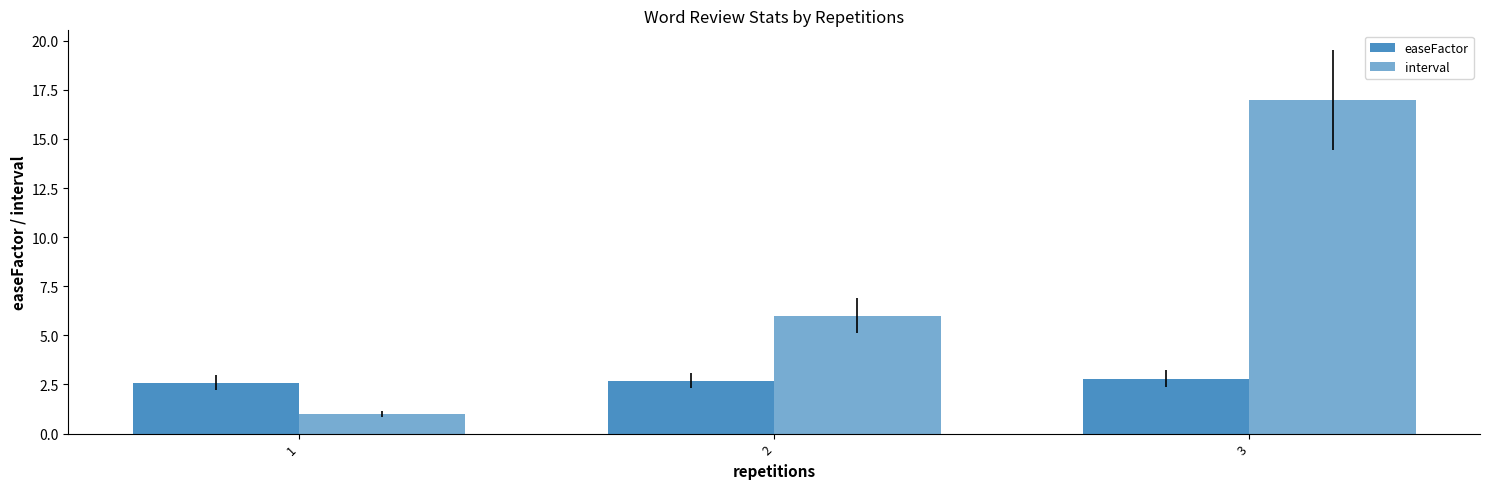

At which label does interval reach its minimum?

1